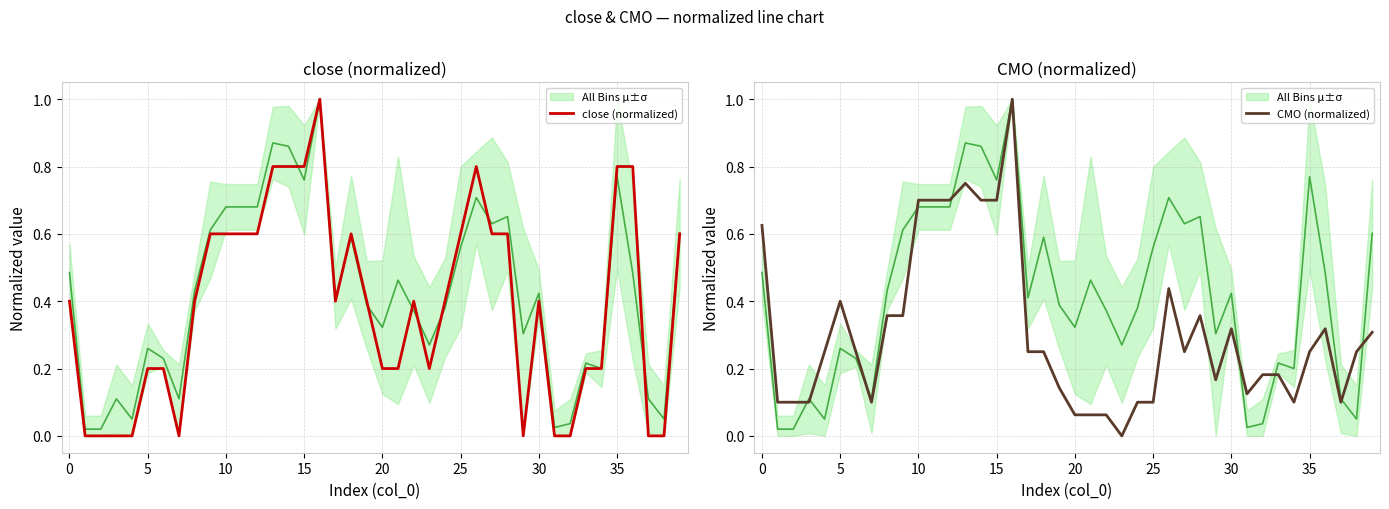

Rank the series at 32 from highest to lowest value.

CMO (normalized), All Bins μ±σ, close (normalized)